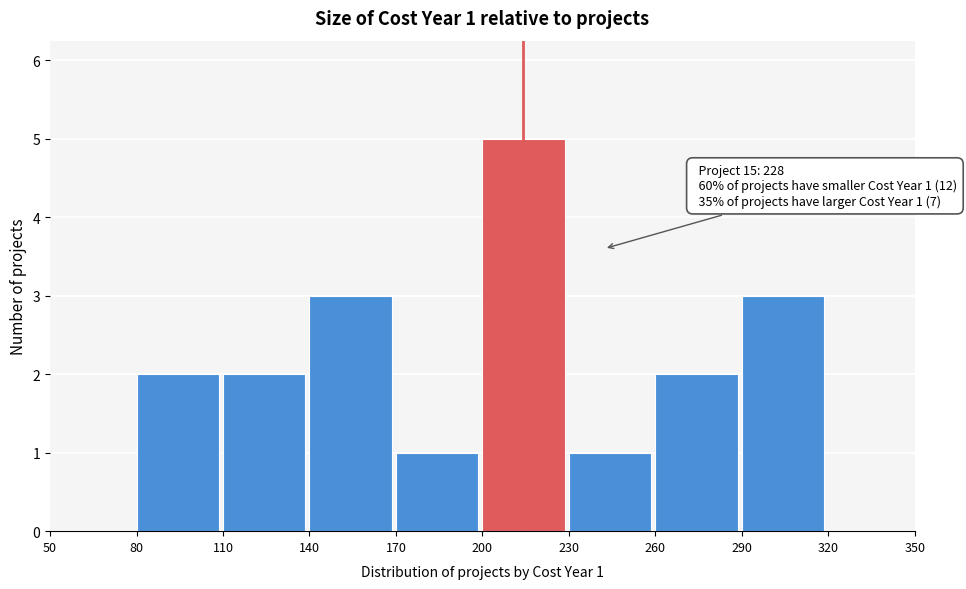

Over which range of the x-axis is the bar tallest?

200 to 230